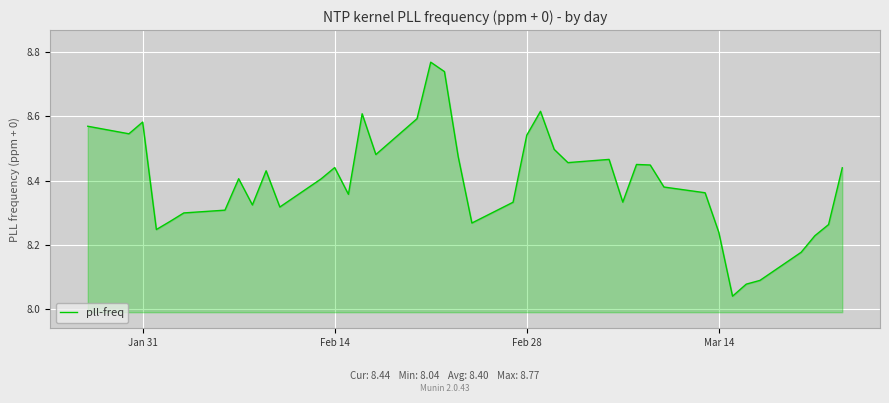

What is the difference between the maximum and minimum values?

0.7